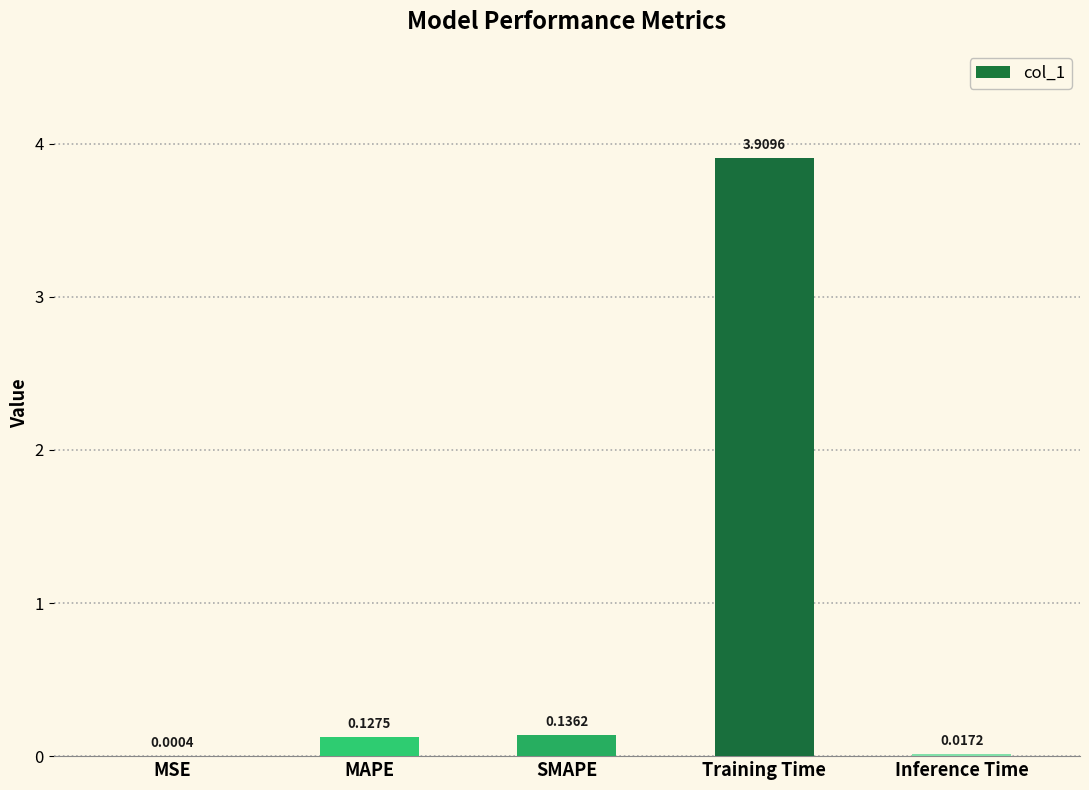

Where is the data nearest to the value 1?

SMAPE